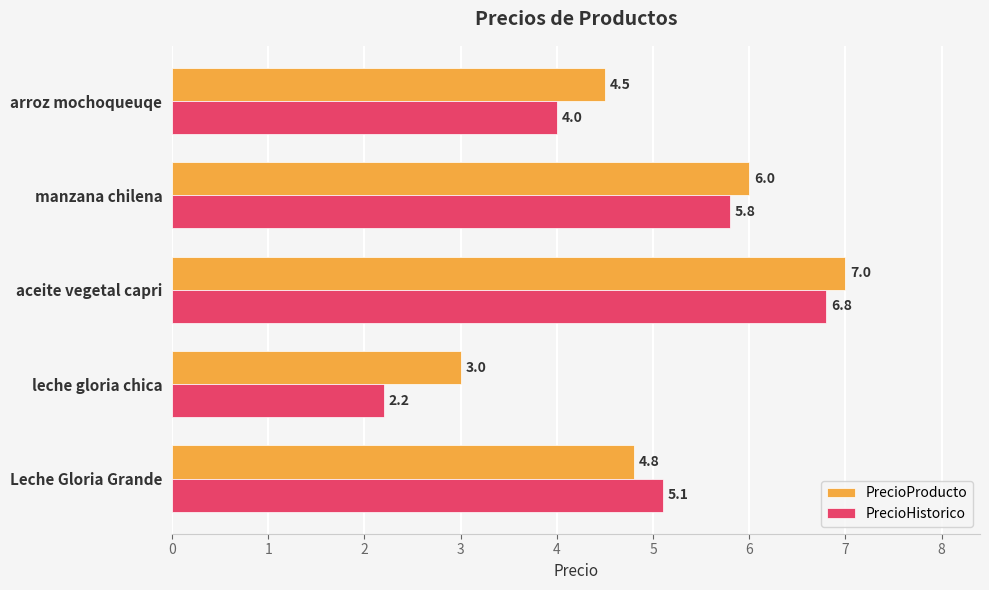

List the labels in order of PrecioProducto value, smallest first.

leche gloria chica, arroz mochoqueuqe, Leche Gloria Grande, manzana chilena, aceite vegetal capri